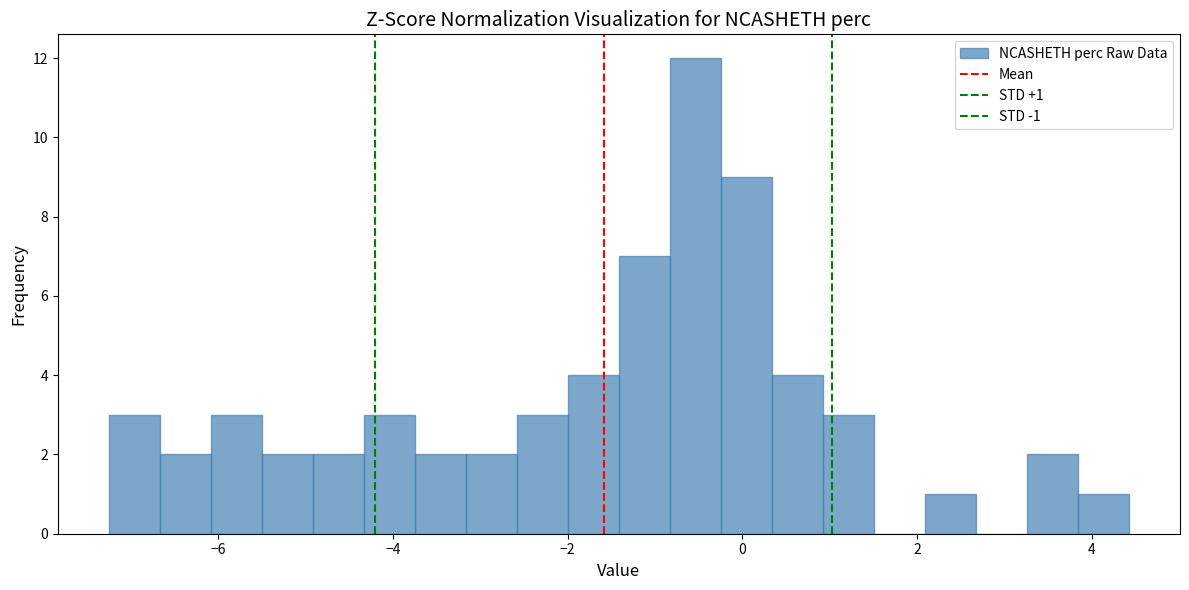

Read against the x-axis, roughly where is the centre of the tallest bar?

-0.6